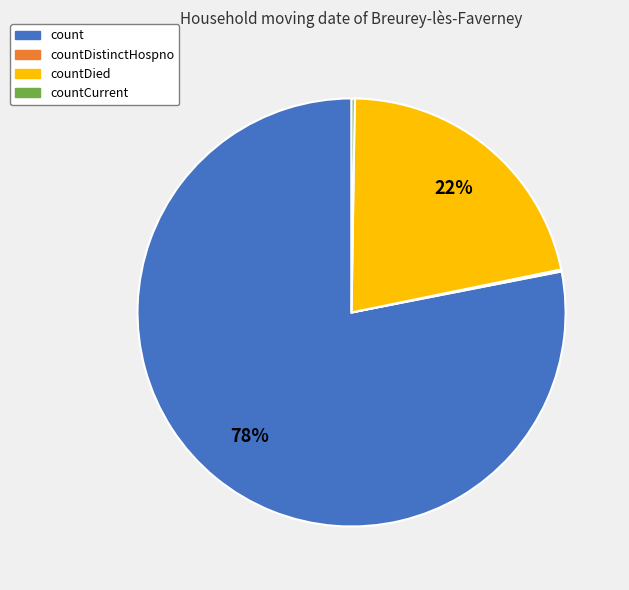

Is there a majority slice in this chart?

Yes